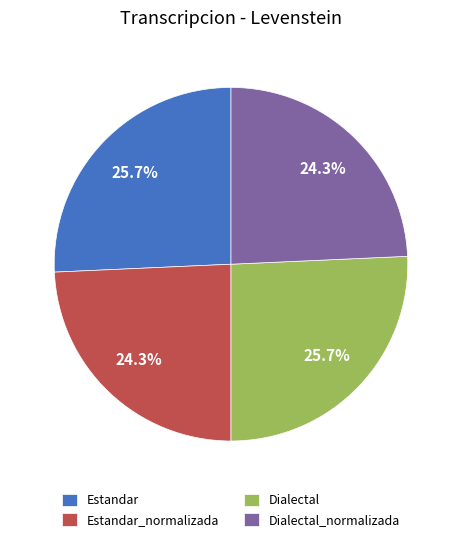

Does Estandar_normalizada account for over 50% of the chart?

No